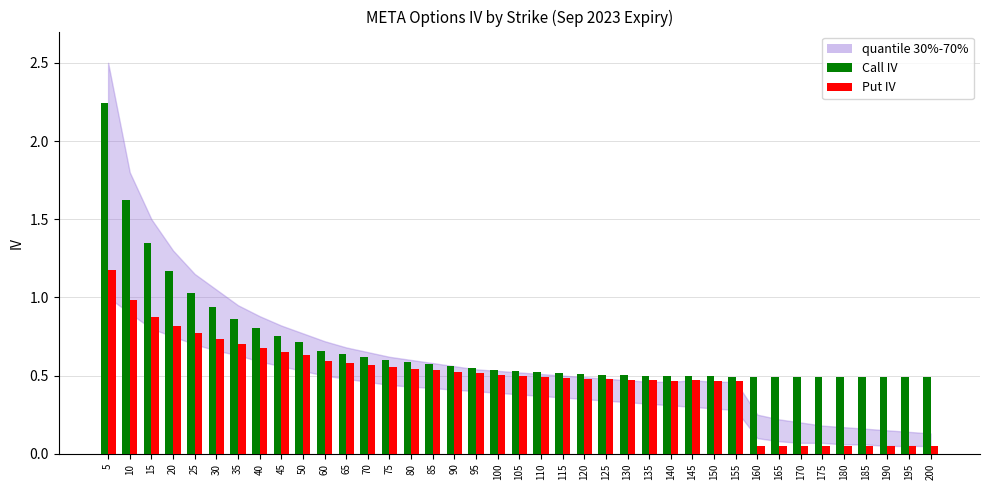

True or false: Call IV has a value of 0.5 at 120.

True